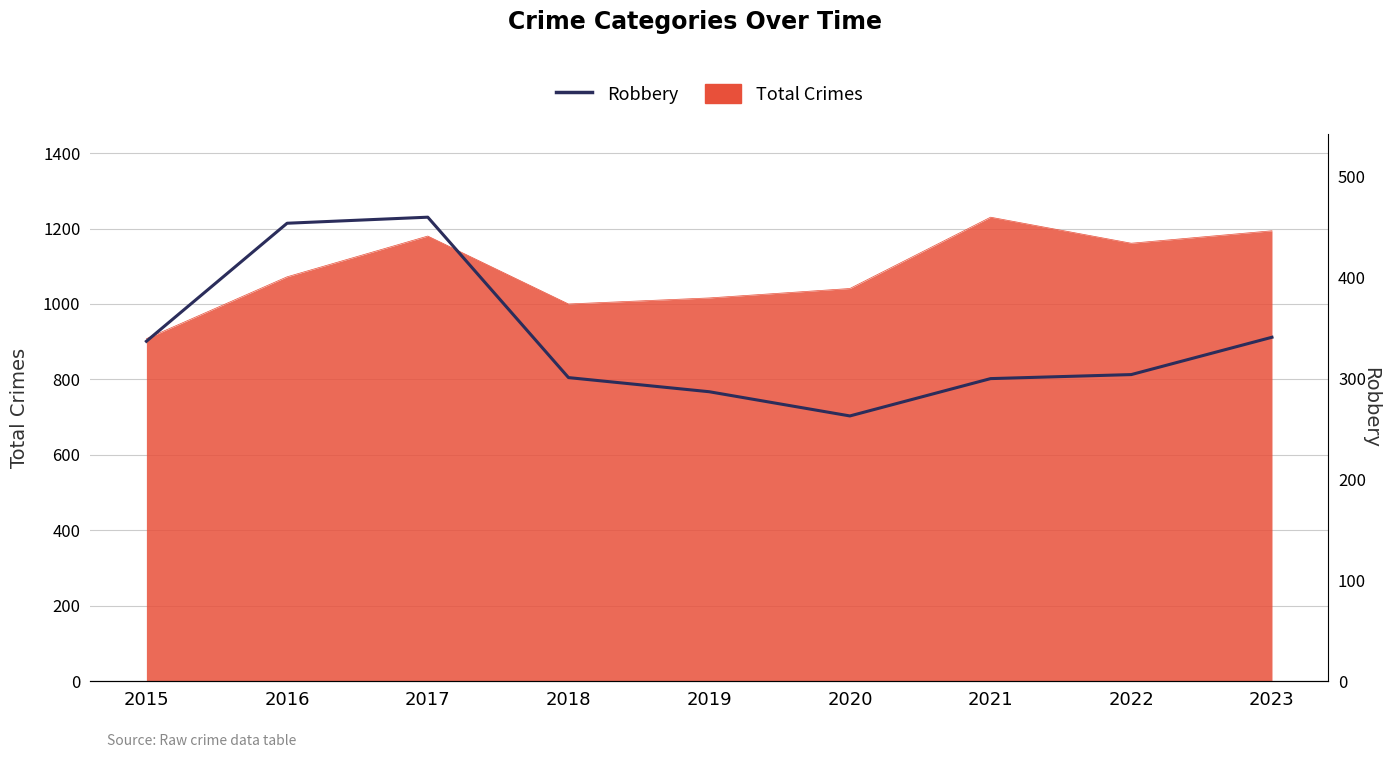

How many interior local valleys (lower than both neighbors) does the data have?

1